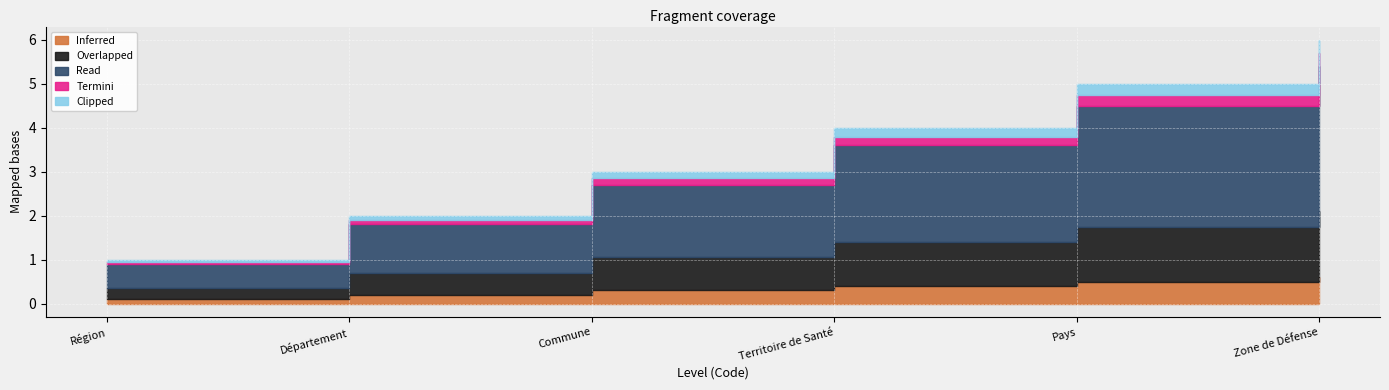

The value at Pays is 2. True or false?

False